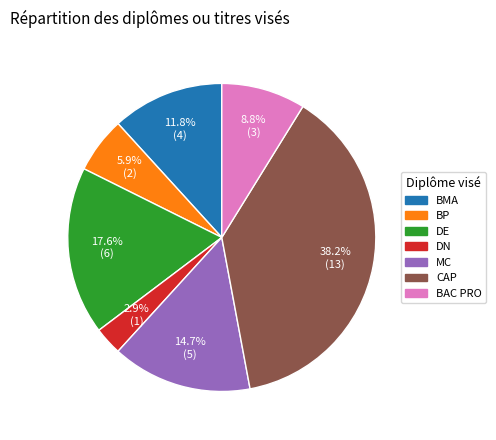

Rank the categories by value from lowest to highest.

DN, BP, BAC PRO, BMA, MC, DE, CAP